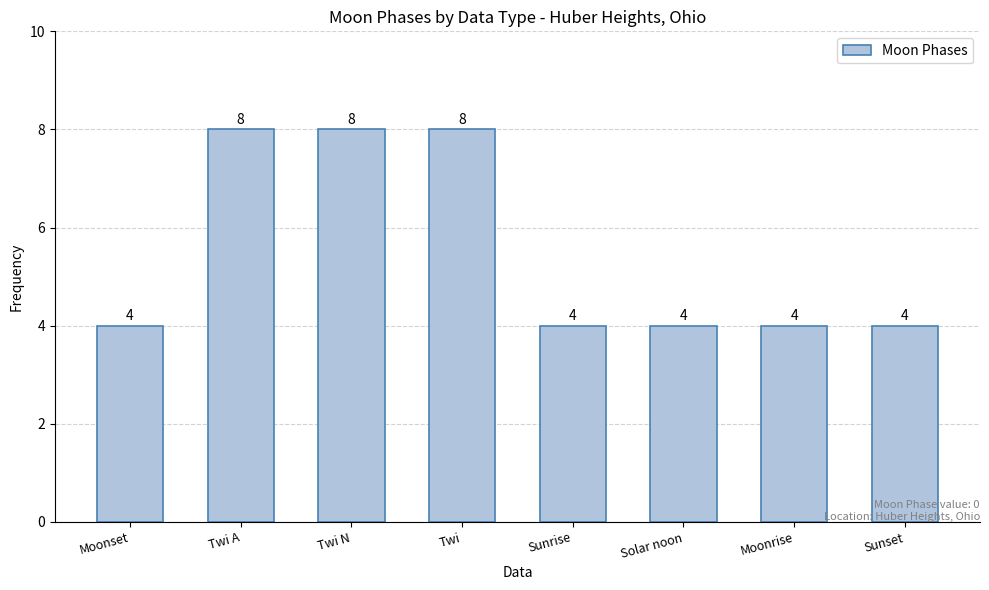

What is the value of the 1st bar from the left?

4